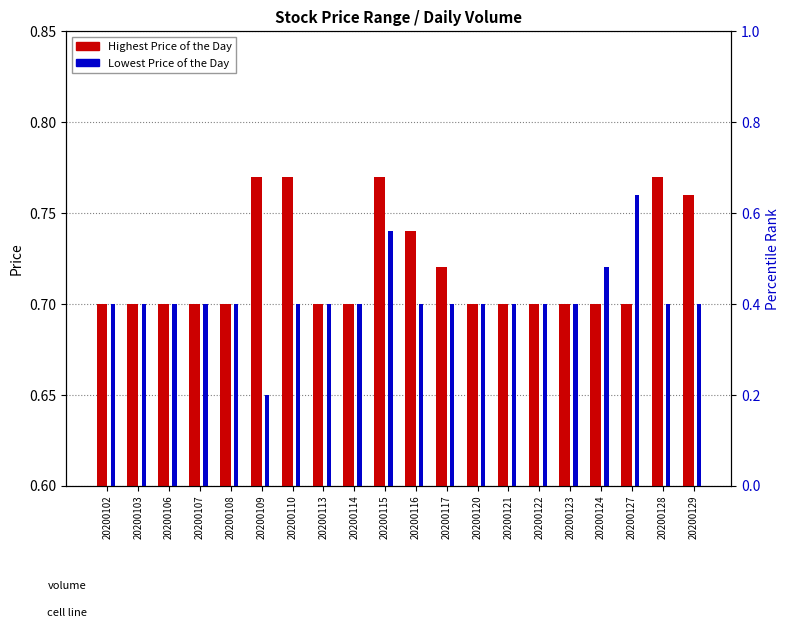

Which series has the largest range (max minus min)?

Lowest Price of the Day